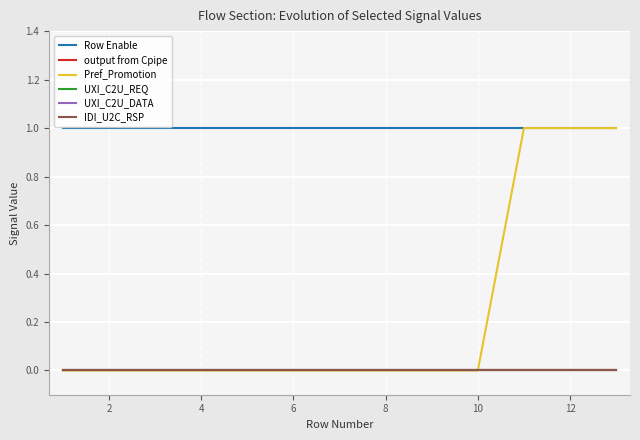

Which series has the largest total across all categories?

Row Enable